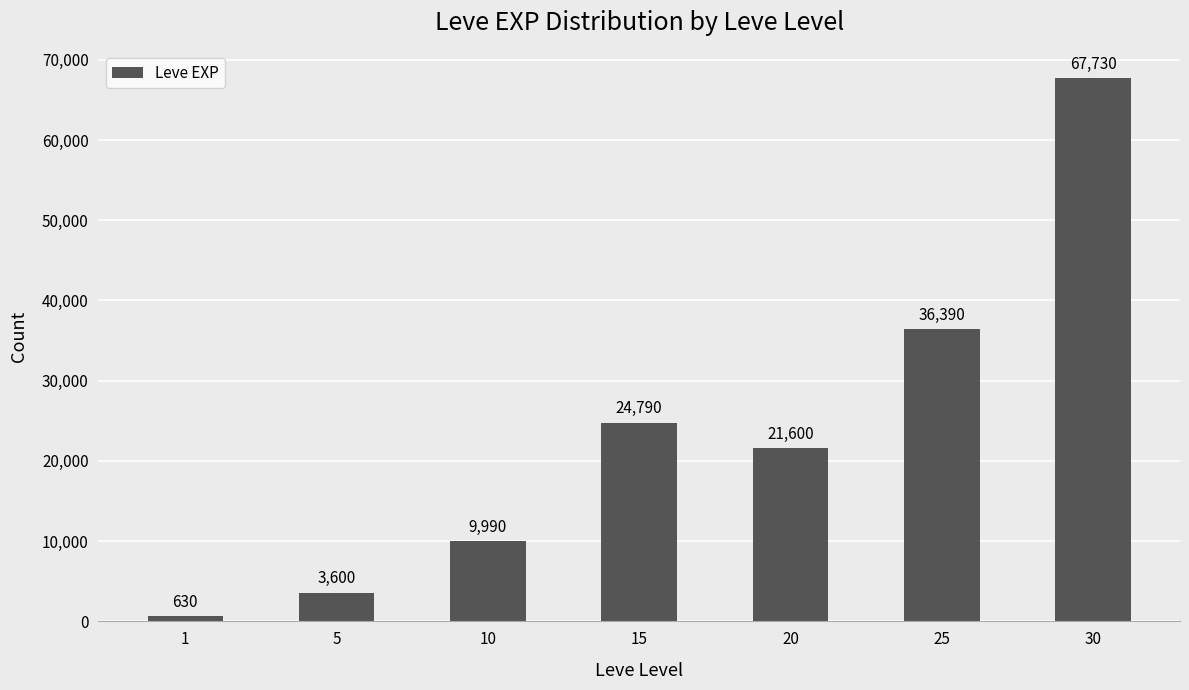

What is the difference between the values at 25 and 1?

35760